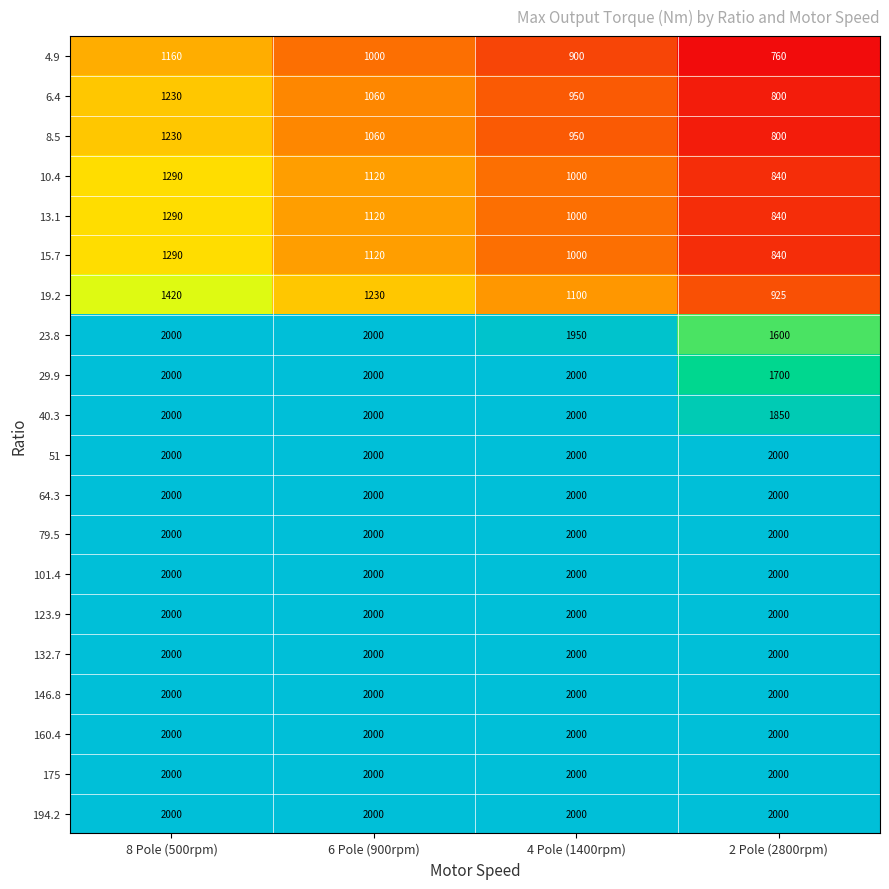

What is the spread (max minus min) of values at 8 Pole (500rpm)?

840